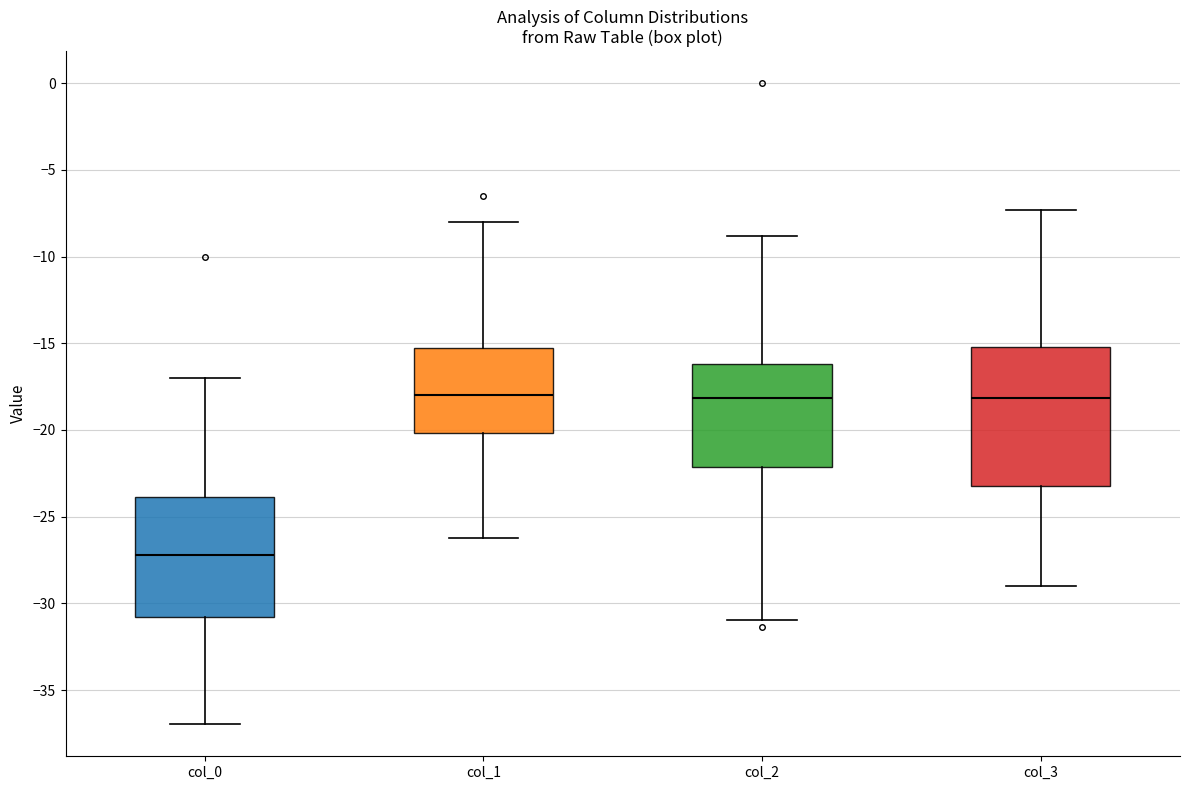

Reading left to right, read every box against the y-axis: the position of its median line, the range the box covers, and the ends of its whiskers. The values are not printed on the chart, so give them approximately, as read against the axis.

col_0: median -27.0, box -31.0 to -24.0, whiskers -37.0 to -17.0
col_1: median -18.0, box -20.0 to -15.0, whiskers -26.0 to -8.0
col_2: median -18.0, box -22.0 to -16.0, whiskers -31.0 to -9.0
col_3: median -18.0, box -23.0 to -15.0, whiskers -29.0 to -7.5